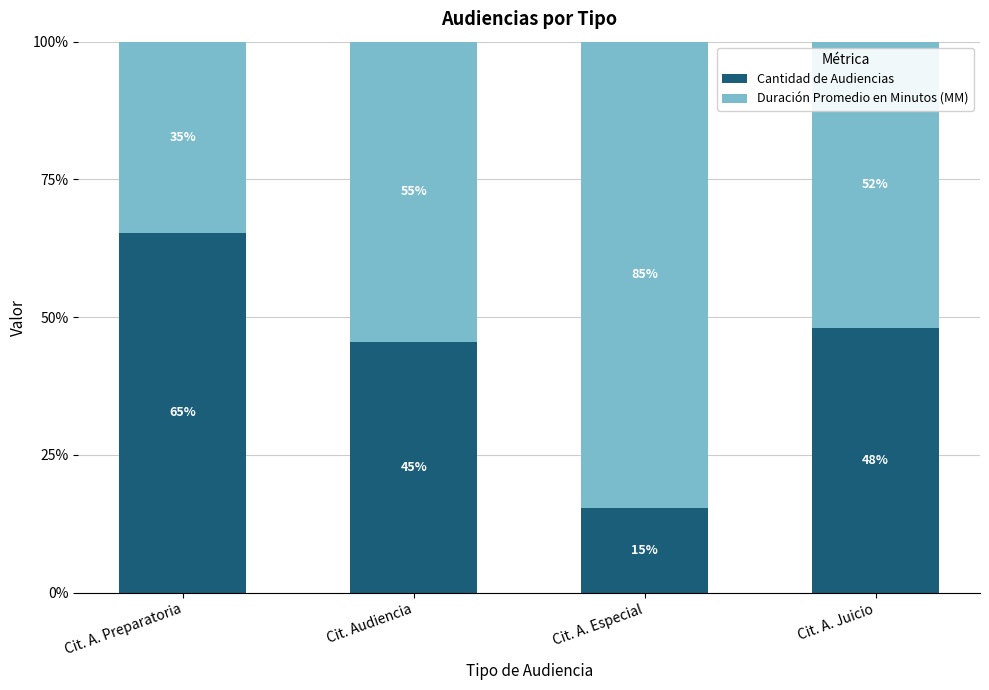

The value of Cantidad de Audiencias at Cit. A. Juicio is 48.0. True or false?

True